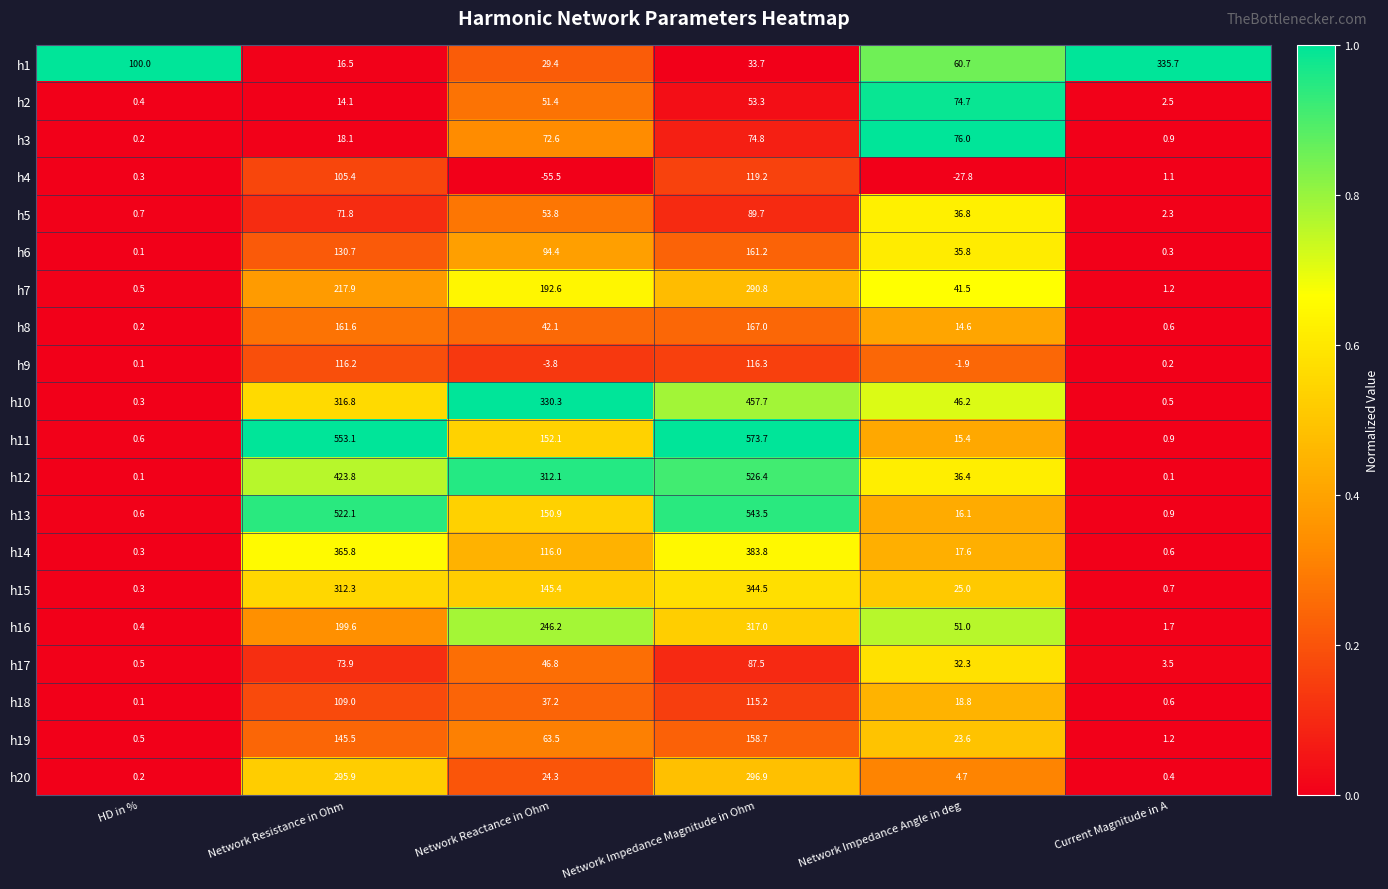

Which series has the widest spread of values?

h11